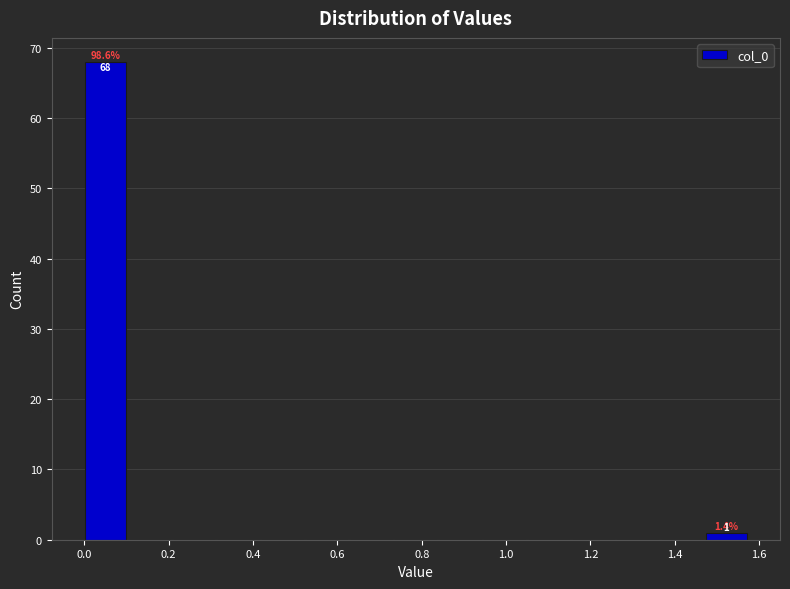

Over which range of the x-axis is the bar tallest?

0.00 to 0.10